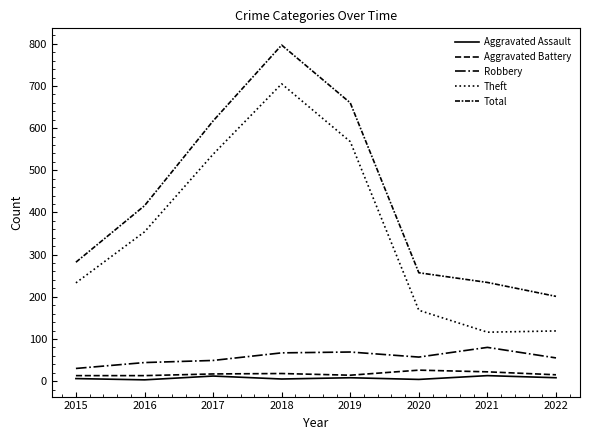

Reading right to left, what are all the values shown in this chart?

Aggravated Assault: 8	13	4	8	5	12	3	6
Aggravated Battery: 15	22	26	14	18	17	13	13
Robbery: 55	80	57	69	67	49	44	30
Theft: 119	116	168	568	705	538	354	233
Total: 201	234	257	660	797	617	416	282